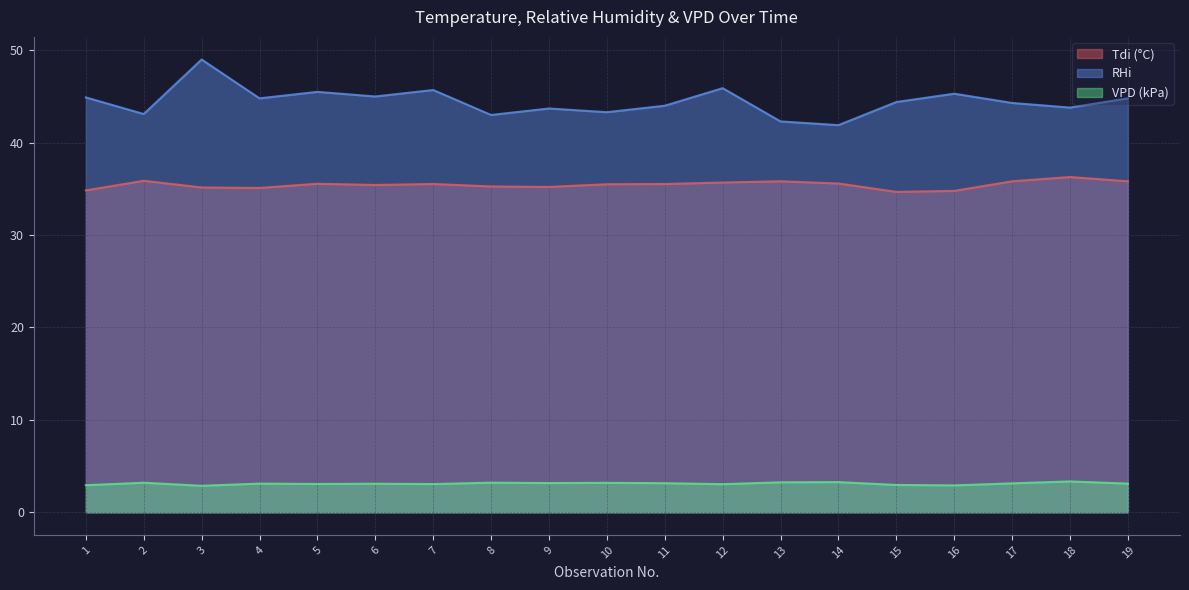

What is the total value across all series at 13?

81.4